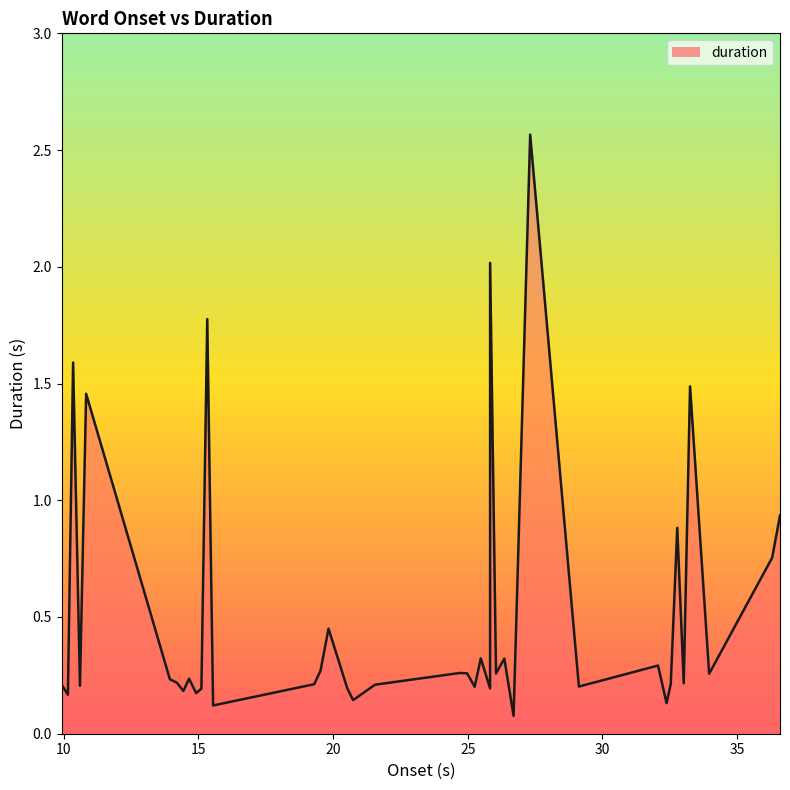

How many points are lower than both their immediate neighbors (excluding endpoints)?

14